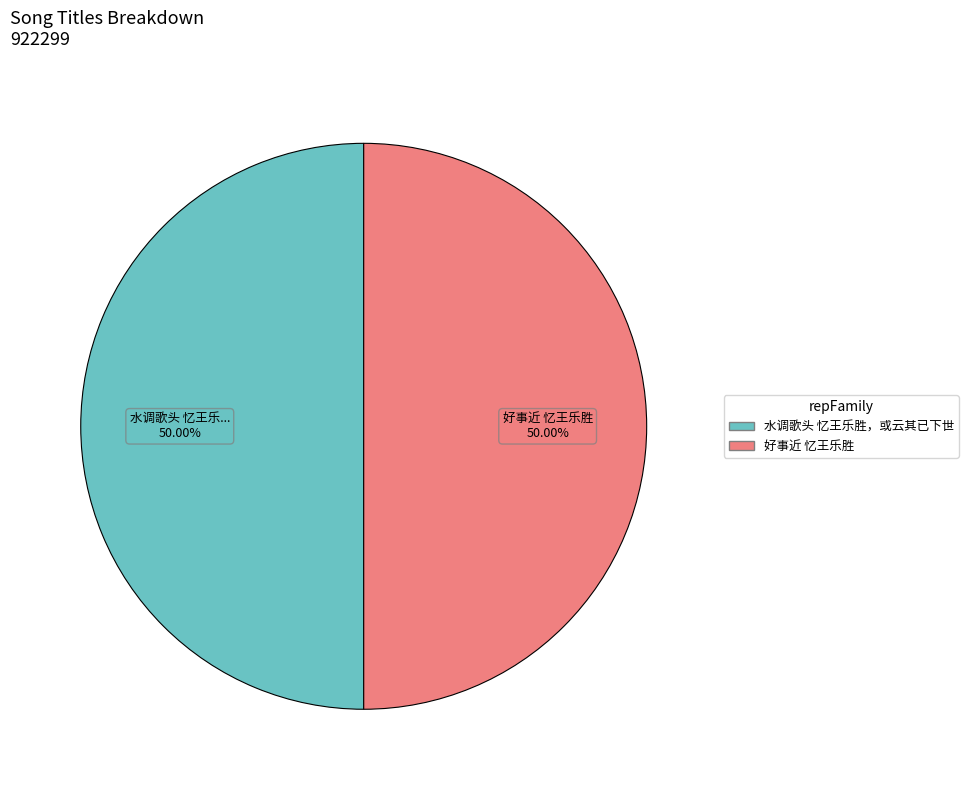

What is the ratio of the value at 好事近 忆王乐胜 to the value at 水调歌头 忆王乐胜，或云其已下世?

1.0